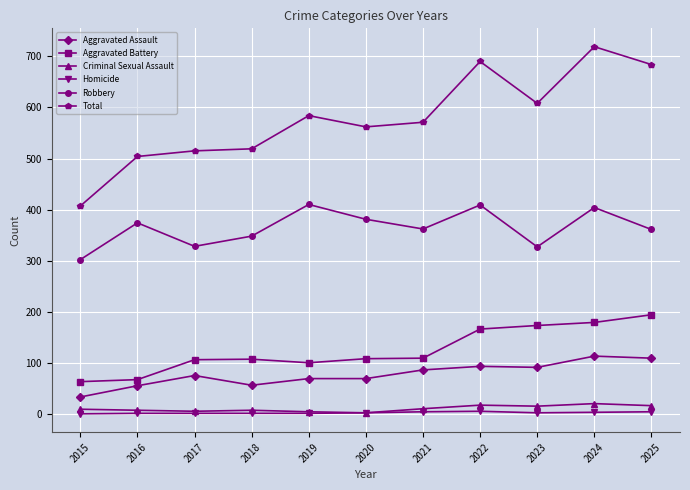

True or false: Aggravated Battery and Total cross at least once.

False